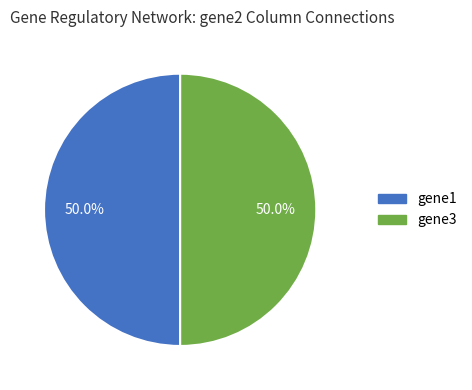

Which category has the biggest portion of the pie?

gene1